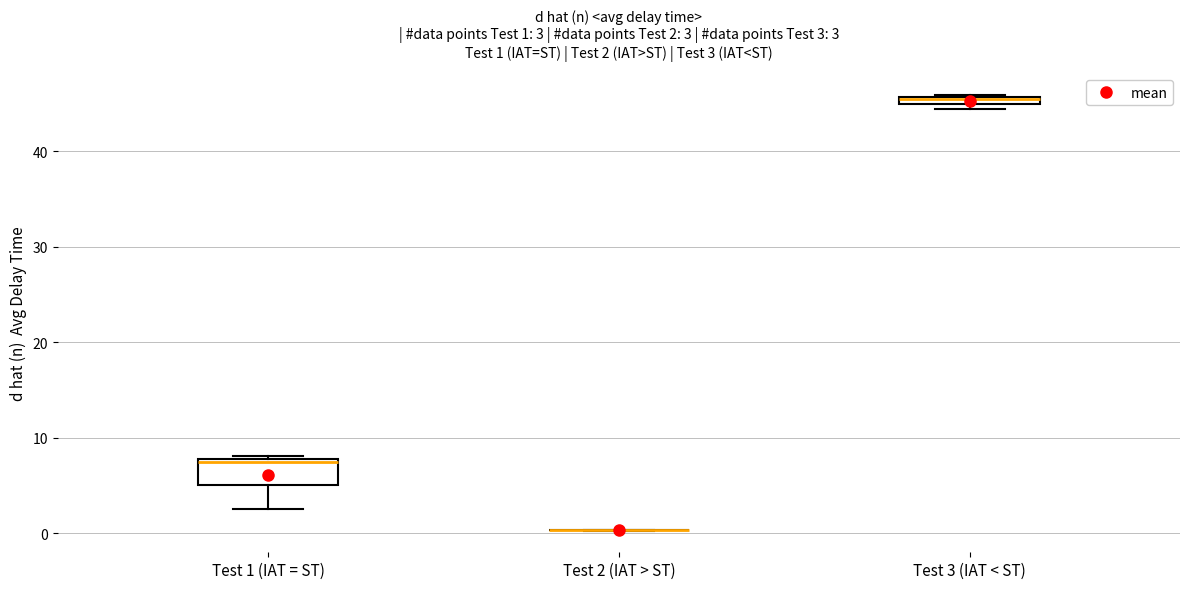

Comparing the boxes themselves (not the whiskers), which one is the tallest?

Test 1 (IAT = ST)